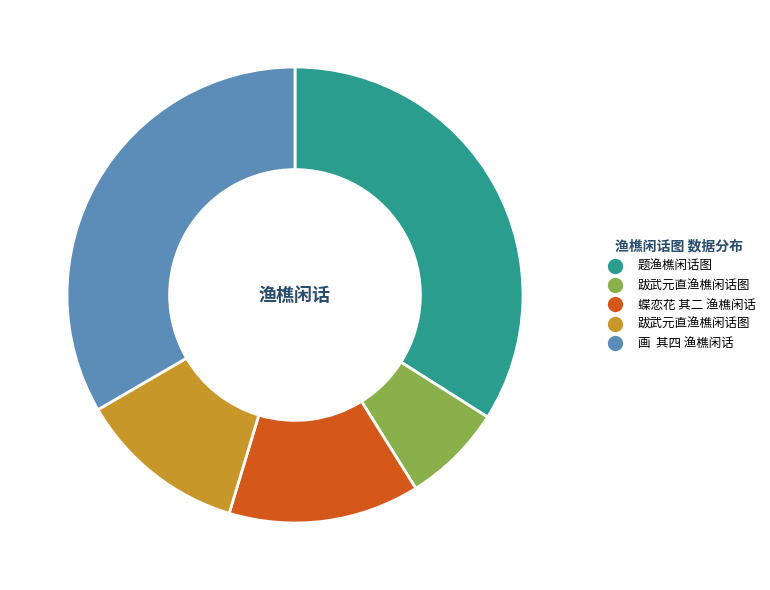

Does any single category account for the majority?

No